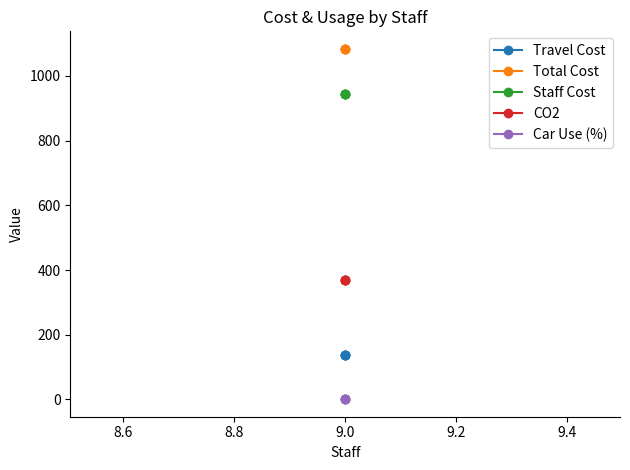

What is the spread (max minus min) of values at 9.0?

1082.7